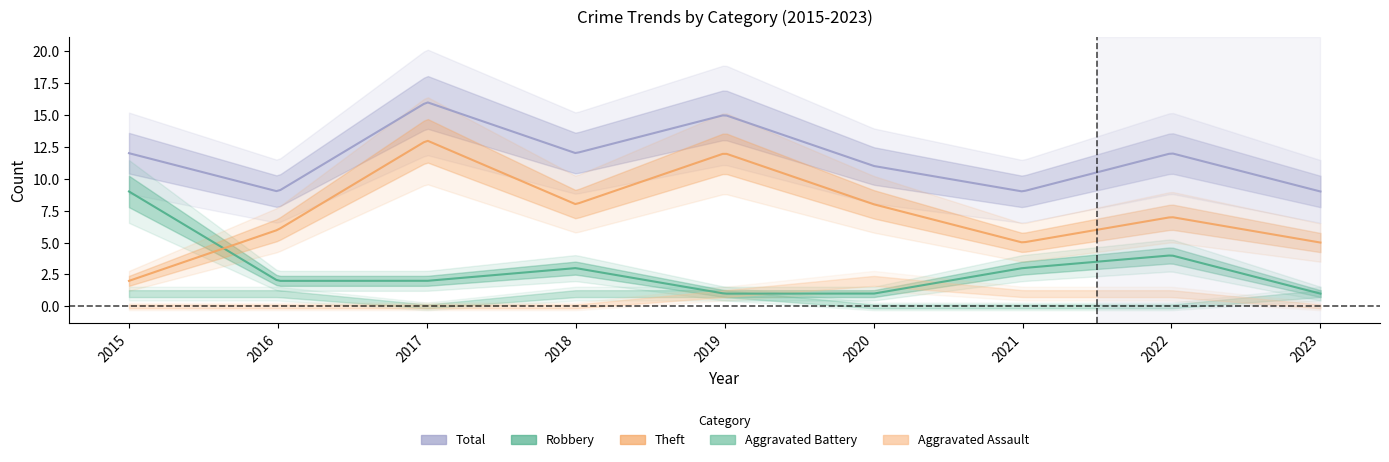

How many times do Theft and Robbery cross each other?

1